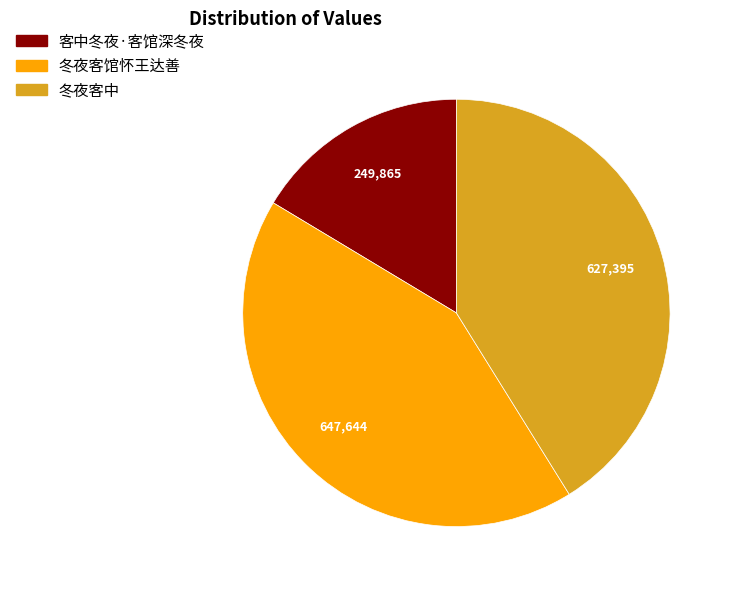

Is 冬夜客中 the majority of the pie?

No